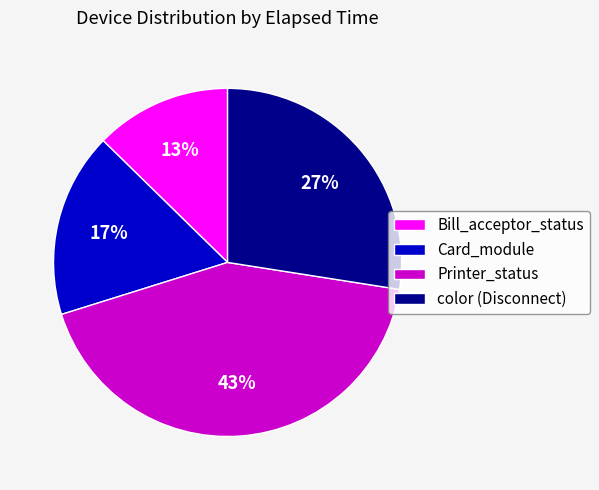

How many slices are in this pie chart?

4